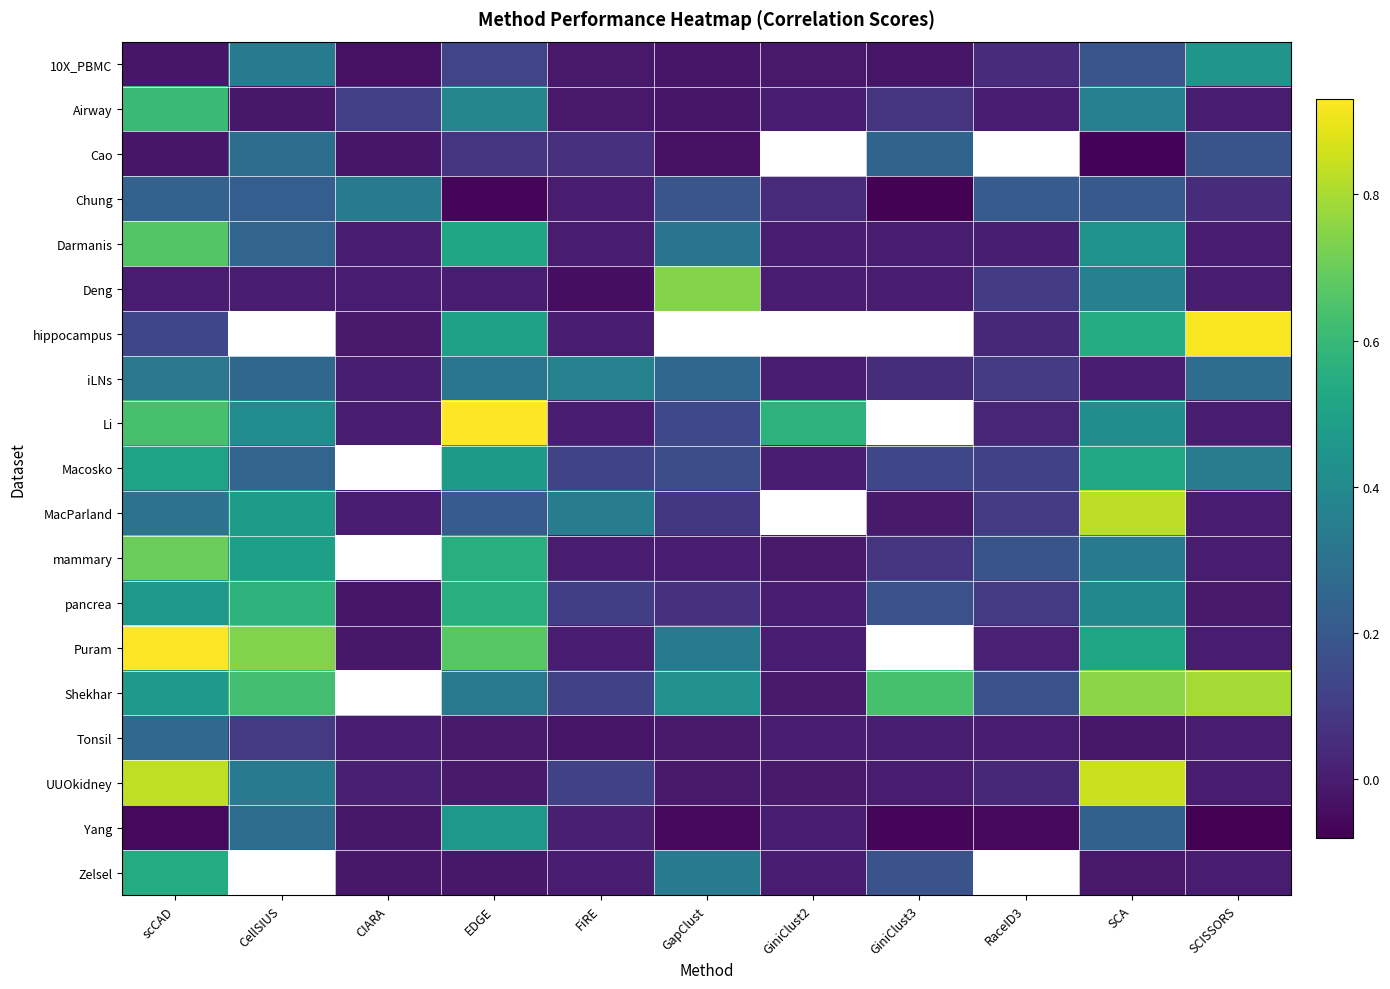

What is the difference between the maximum and second lowest values in the Darmanis series?

0.7